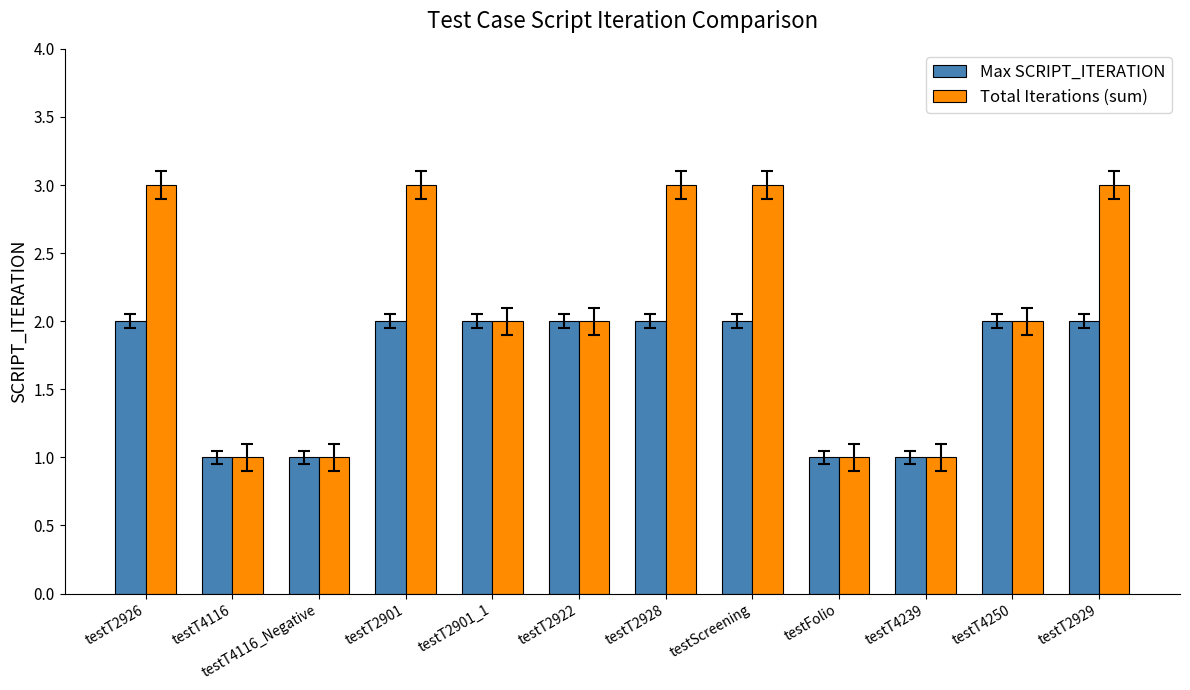

List the series in order of their overall mean, highest first.

Total Iterations (sum), Max SCRIPT_ITERATION